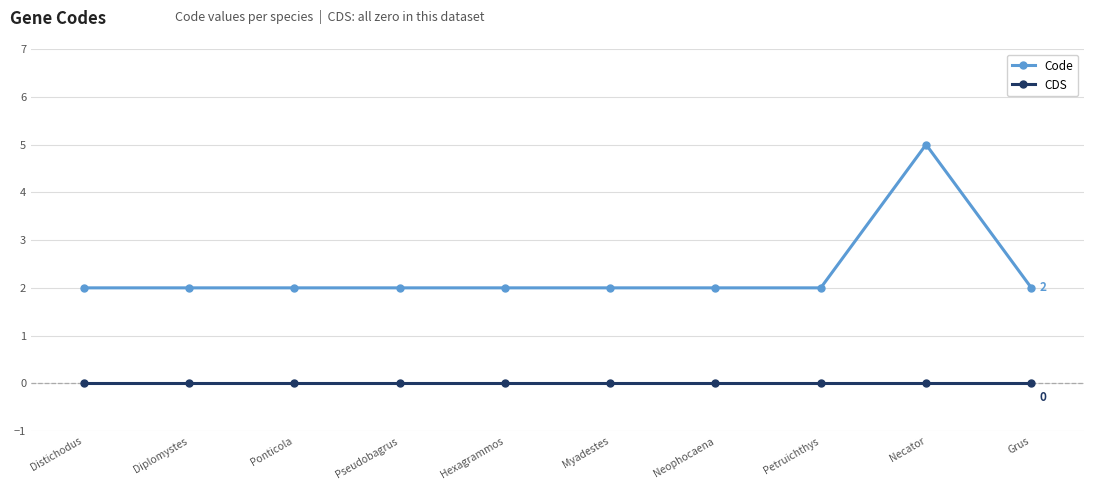

At which category is the sum across all series the highest?

Necator